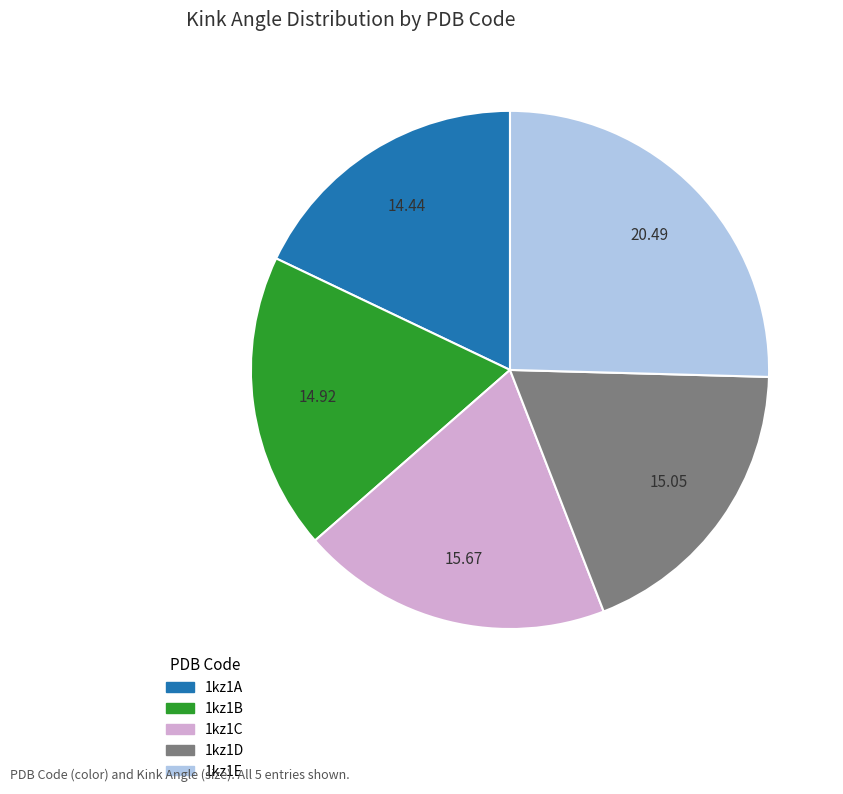

Do 1kz1B and 1kz1E together represent more than half of the pie?

No